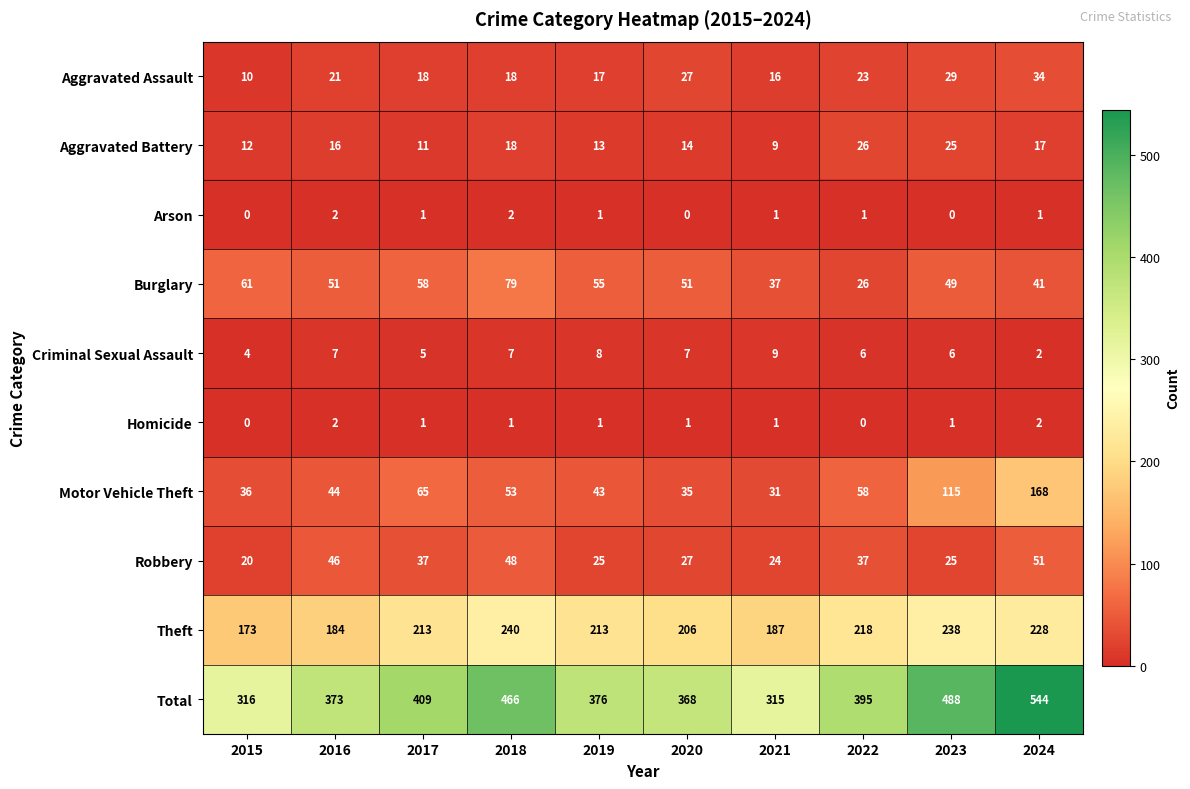

At how many categories does at least one series exceed 486?

2